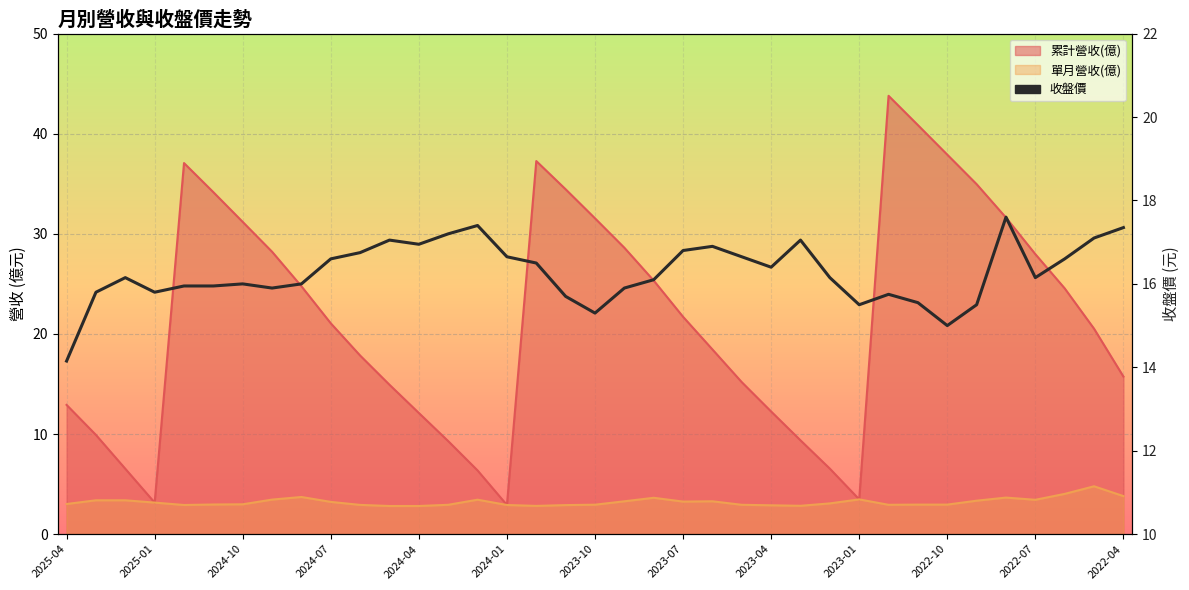

What is the change in value from 2024-07 to 2023-04?

+0.2